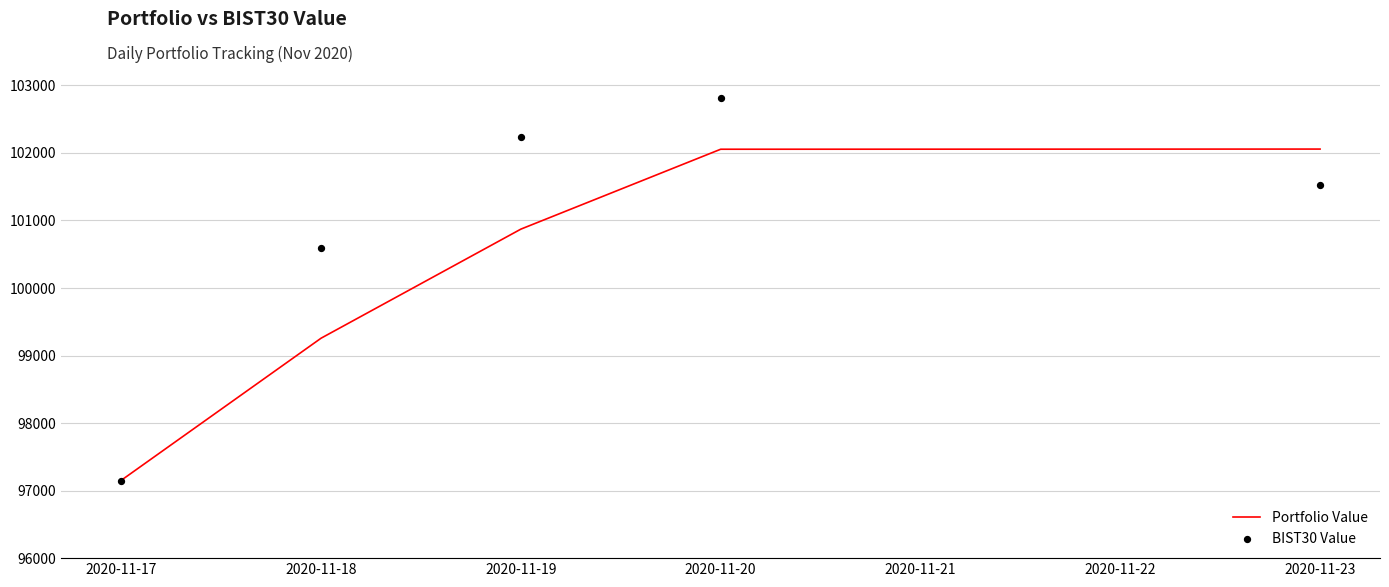

Is the value of BIST30 Value at 2020-11-18 greater than the value of Portfolio Value at 2020-11-19?

No